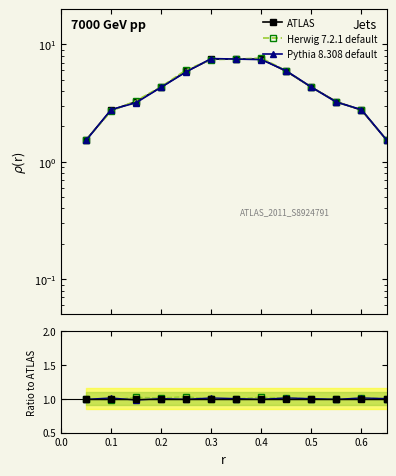

Is the value of Pythia 8.308 default at 0.2 greater than the value of Herwig 7.2.1 default at 0.7?

No